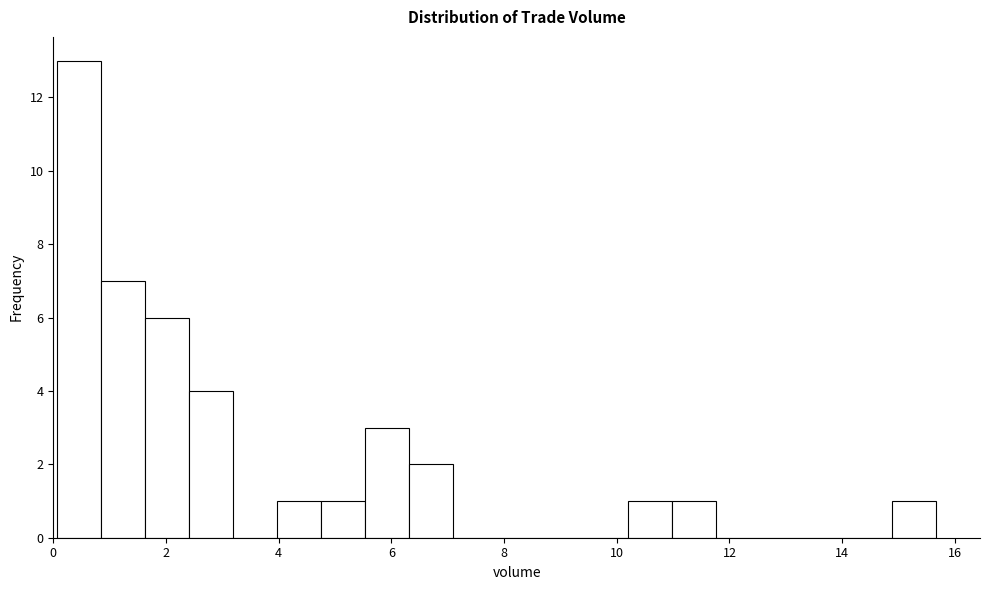

Around what value on the x-axis is the tallest bar? Give the approximate position of its centre, as read against the axis.

0.4